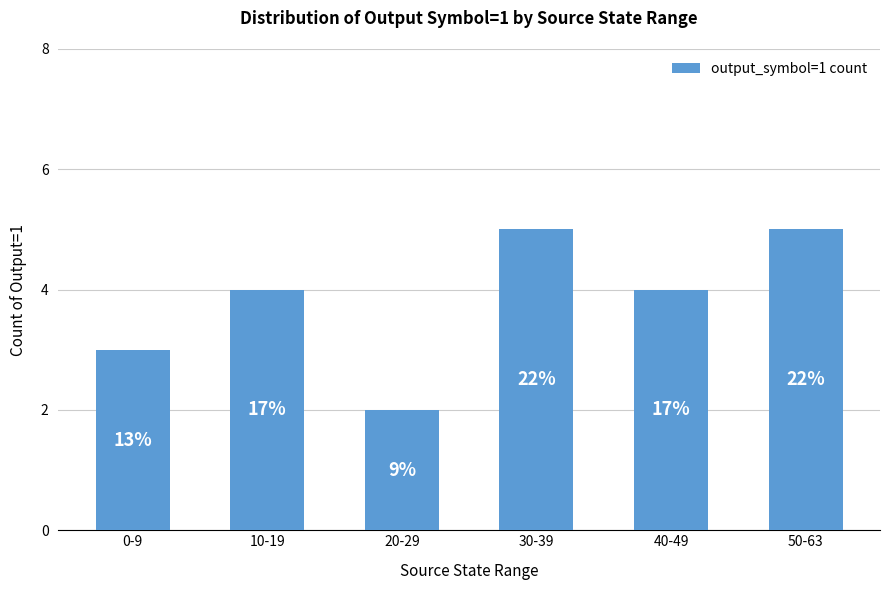

Does the chart contain any negative values?

No